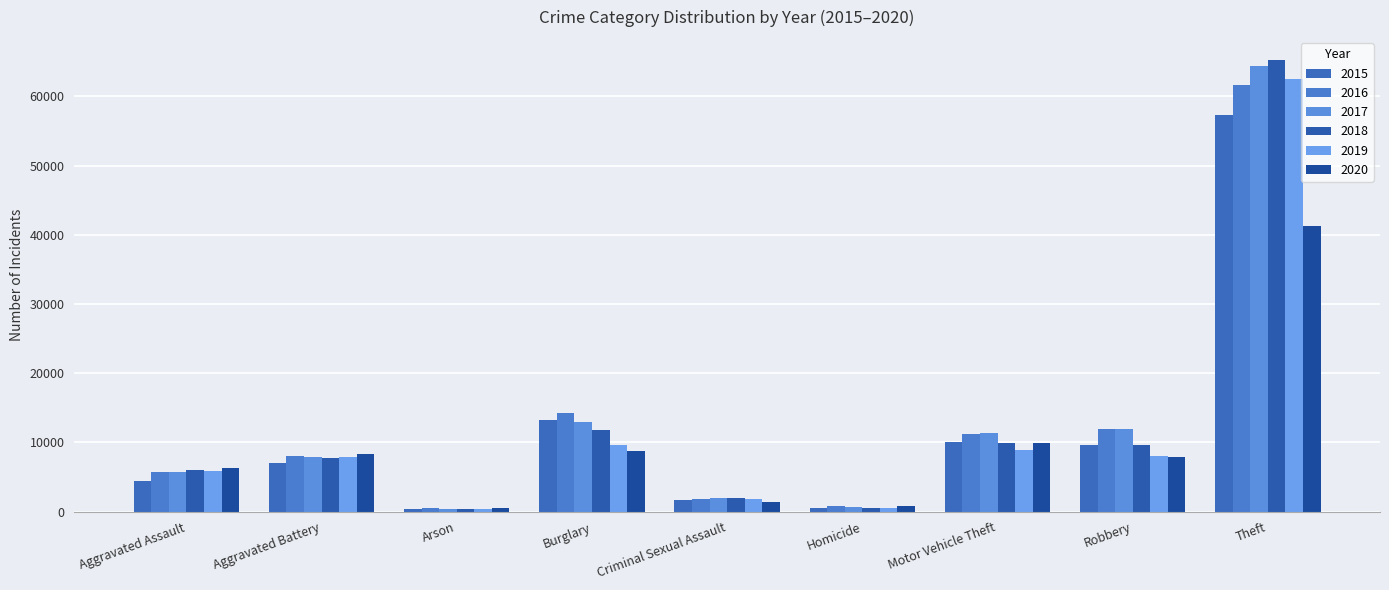

Where does the 2018 series first go above 7734?

Burglary